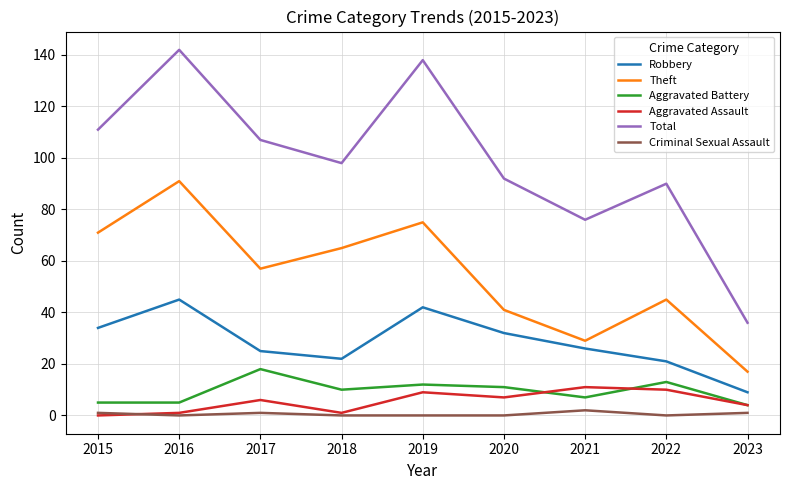

True or false: Total has a value of 36 at 2023.

True